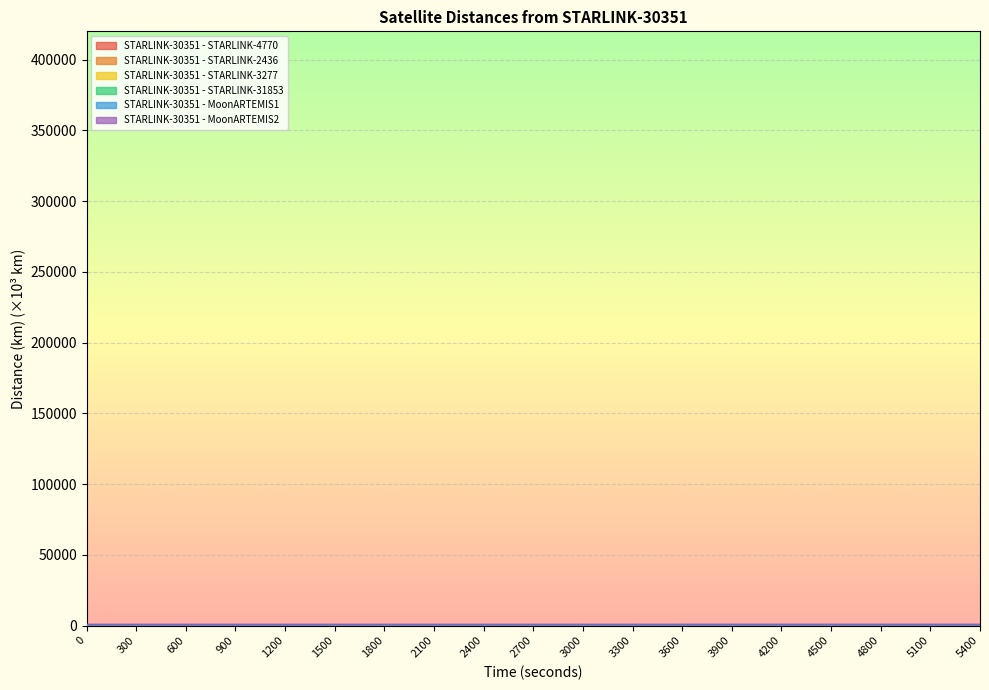

What is the greatest value displayed?

38.0